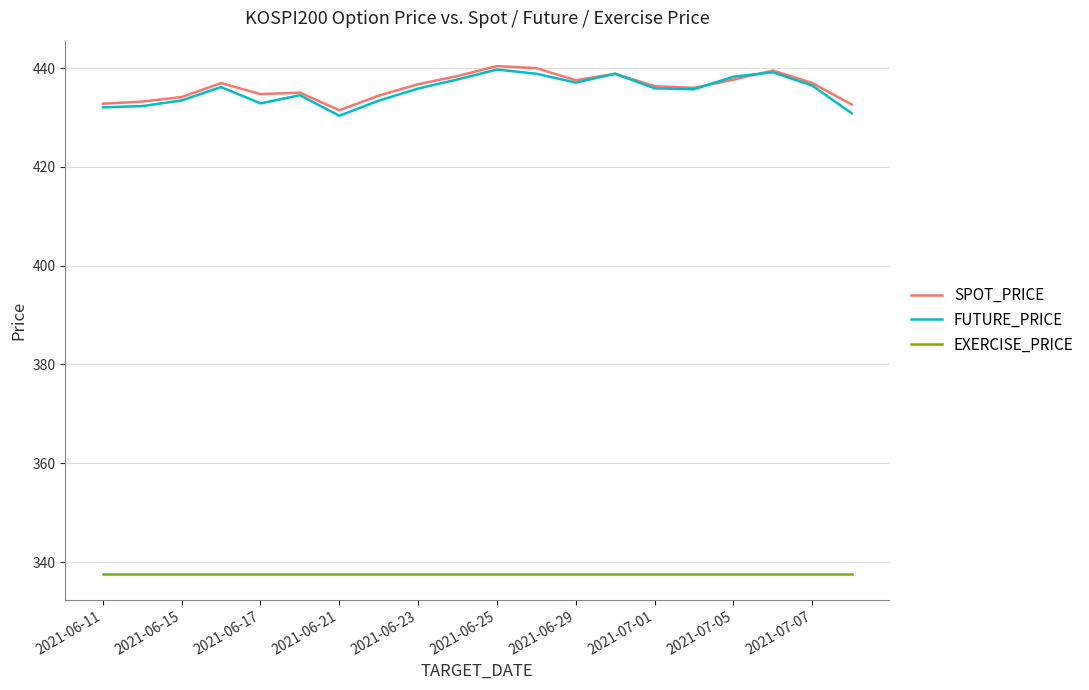

Which series has the widest spread of values?

FUTURE_PRICE